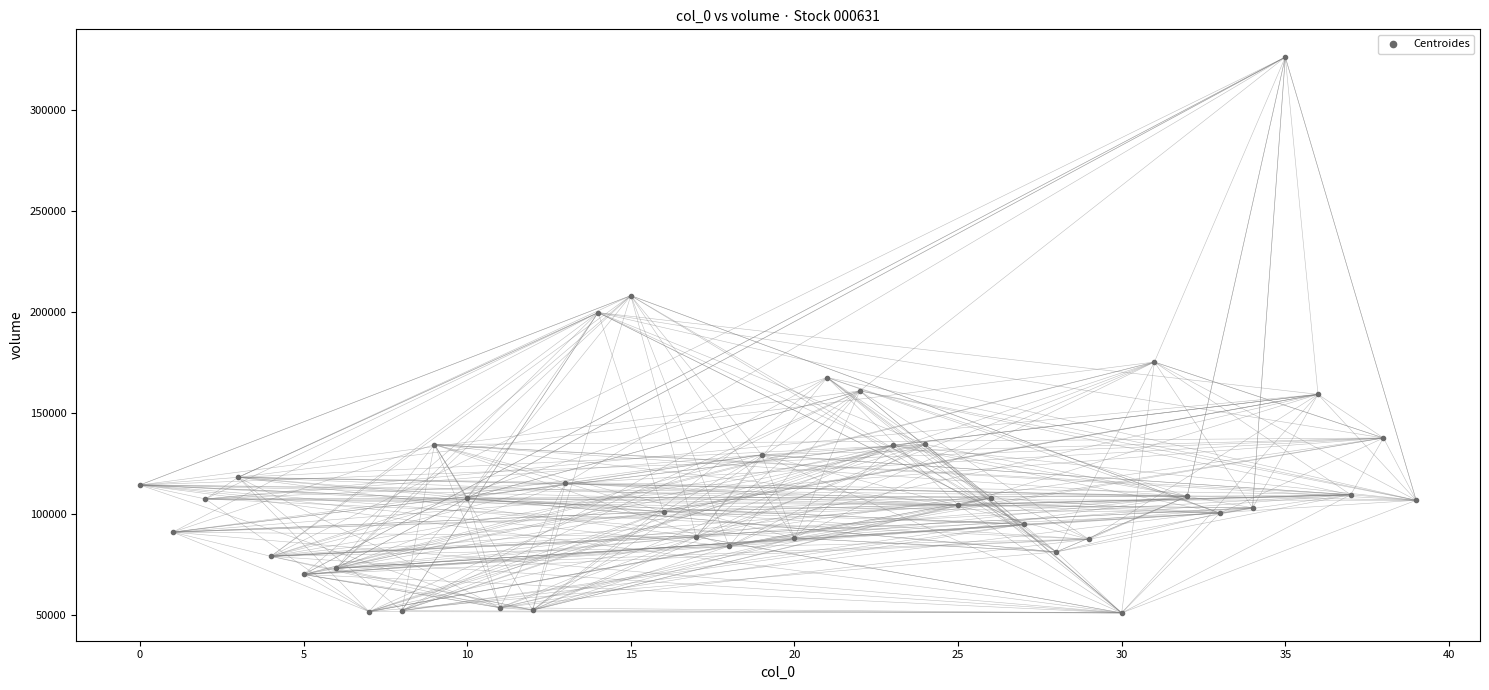

What is the range of Y values (max minus min)?

275371